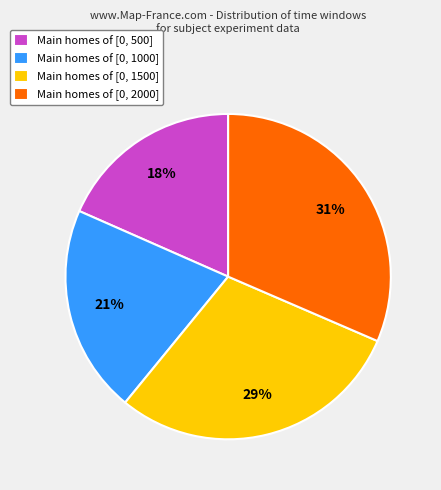

To the nearest percent, what portion does Main homes of [0, 1000] represent?

21%